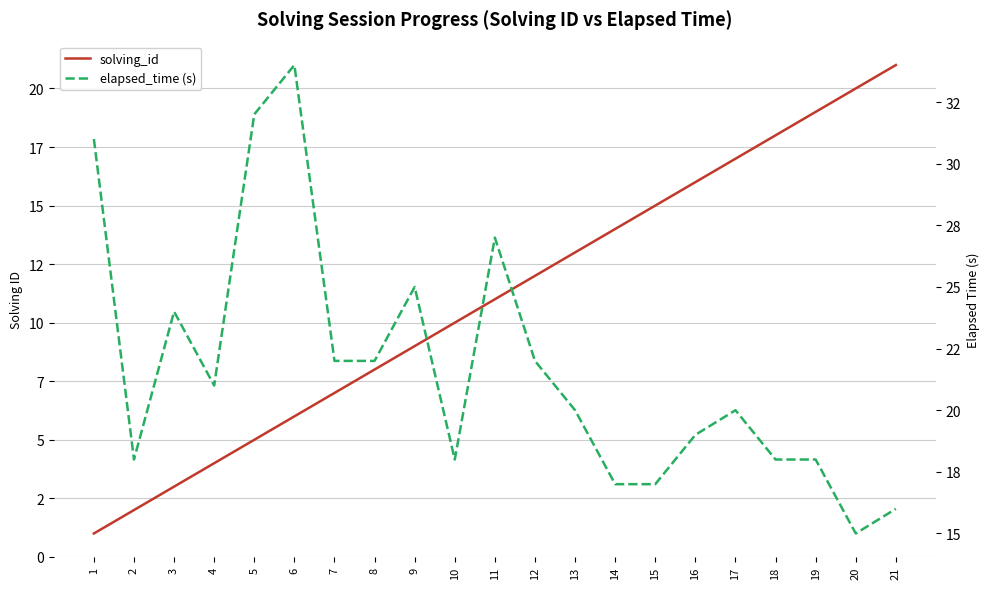

The value of solving_id at 20 is 32. True or false?

False